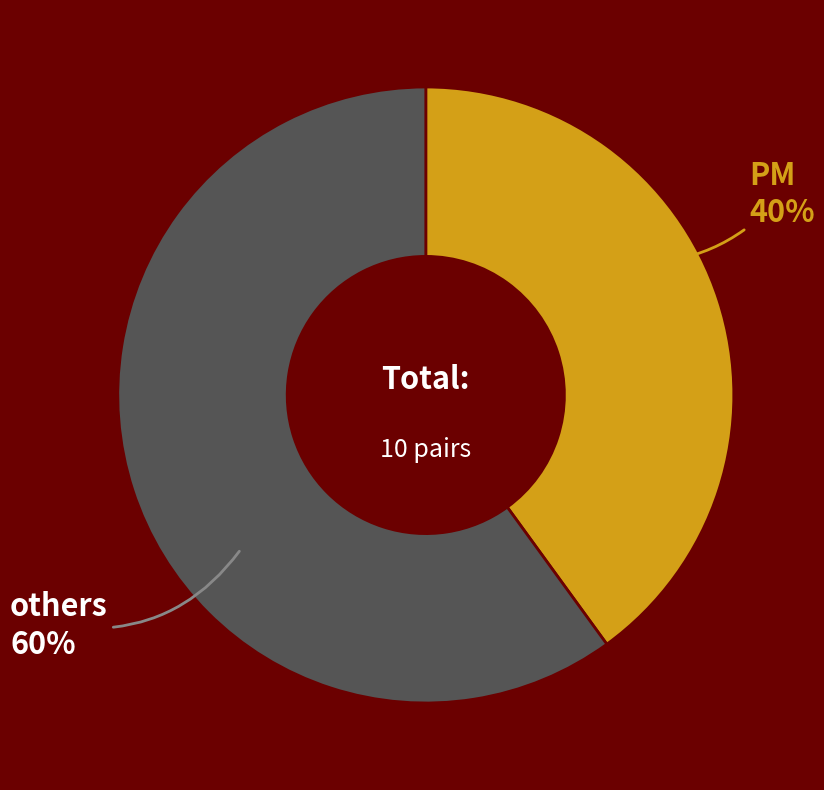

To the nearest percent, what is the average slice percentage?

50%